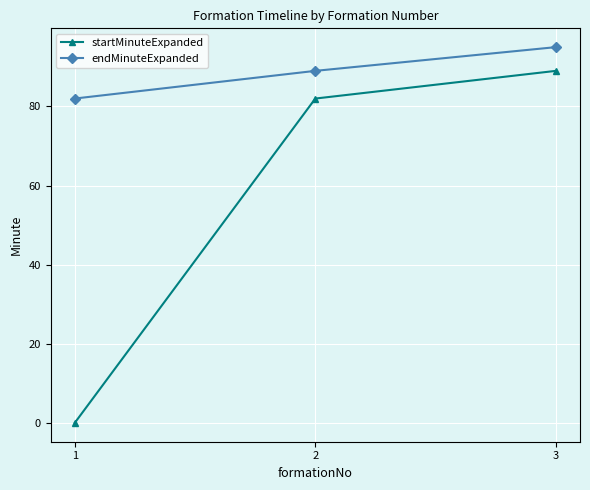

Count the number of categories in the chart.

3